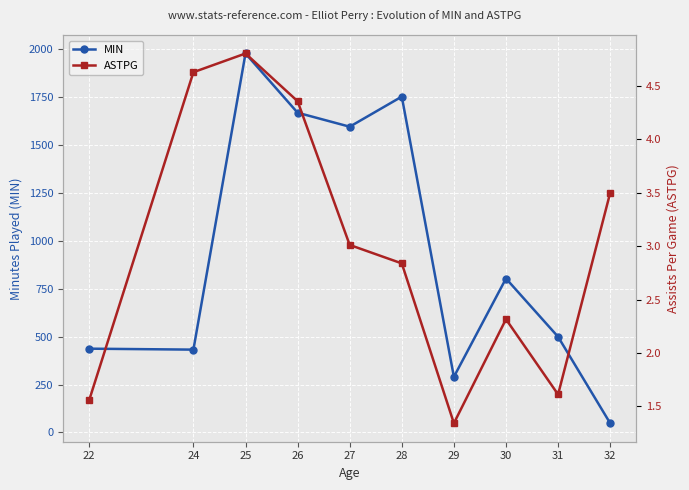

What are all the series names shown in the legend?

MIN, ASTPG